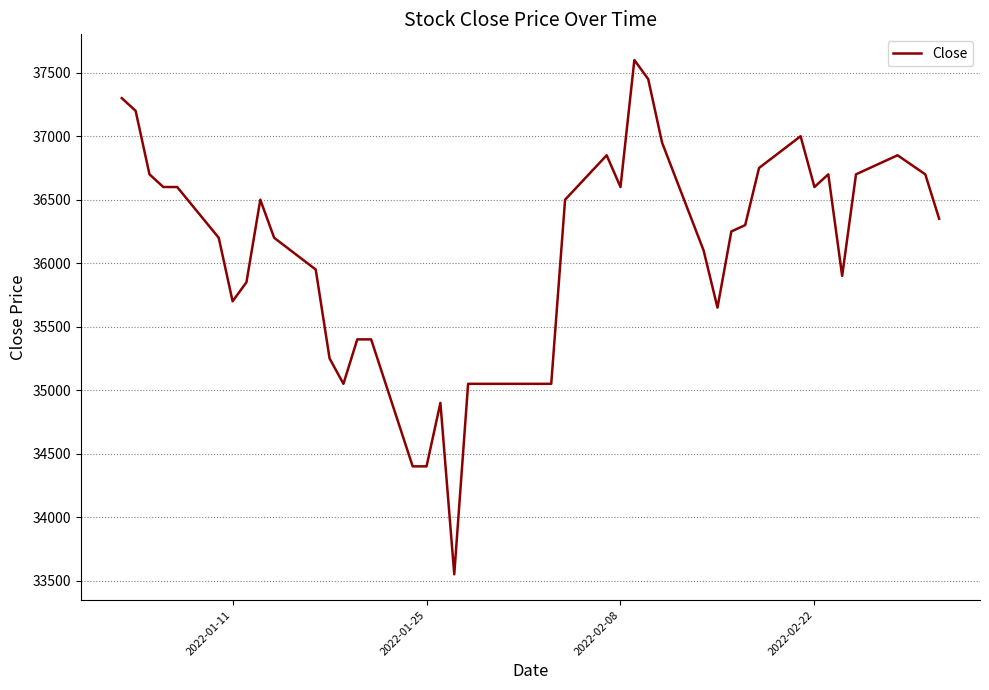

Is this an area chart (filled region under the line)?

No